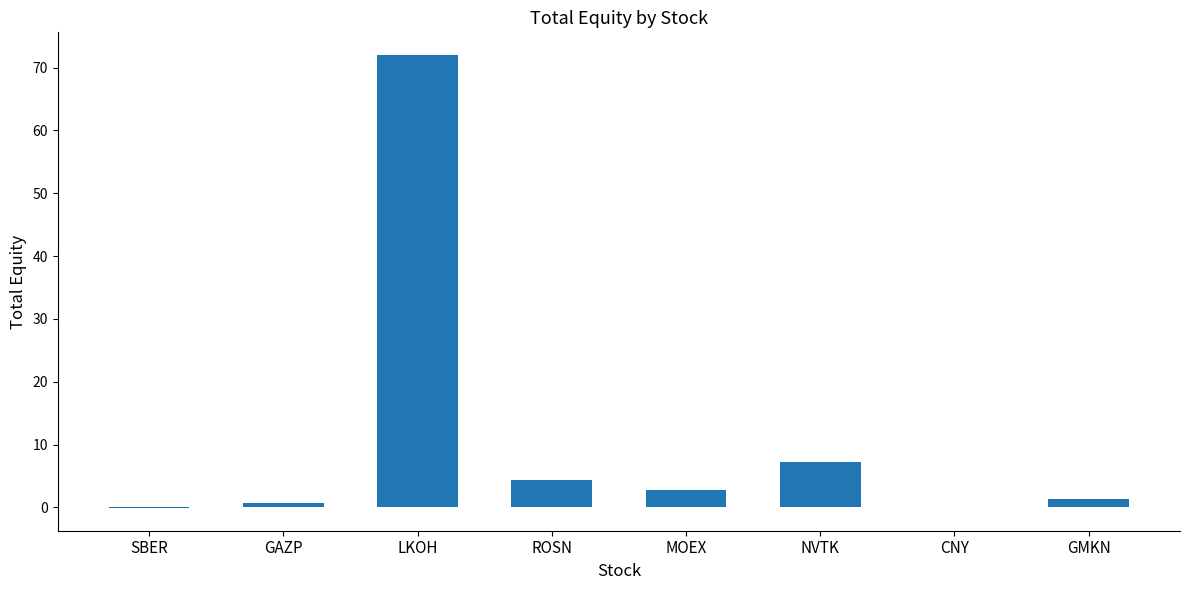

True or false: the data shows 72.0 at LKOH.

True